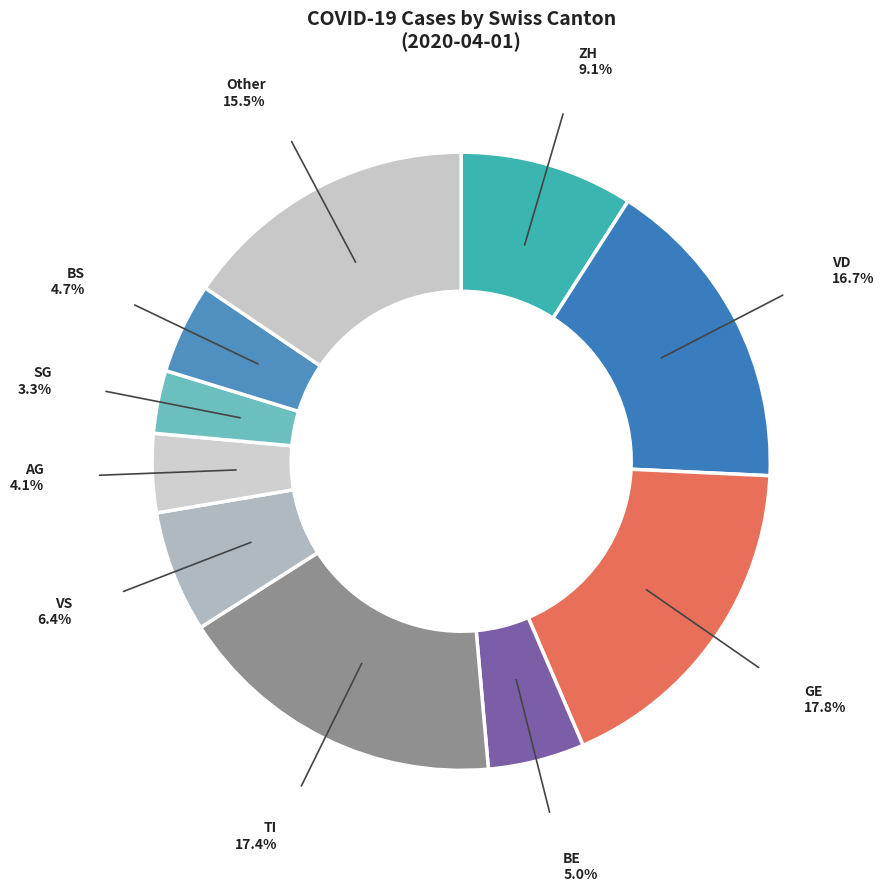

Approximately how many times larger is the value at BS compared to VD?

0.3